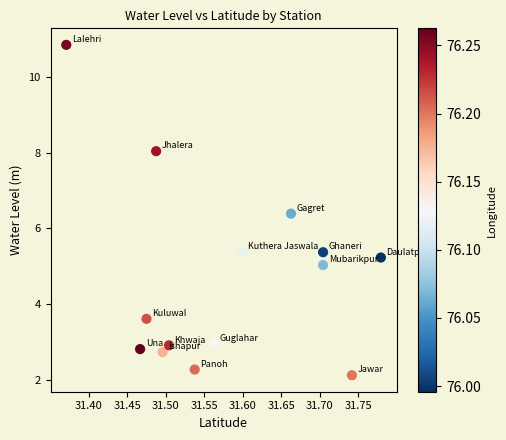

What Y value in the scatter plot is closest to 6?

6.4